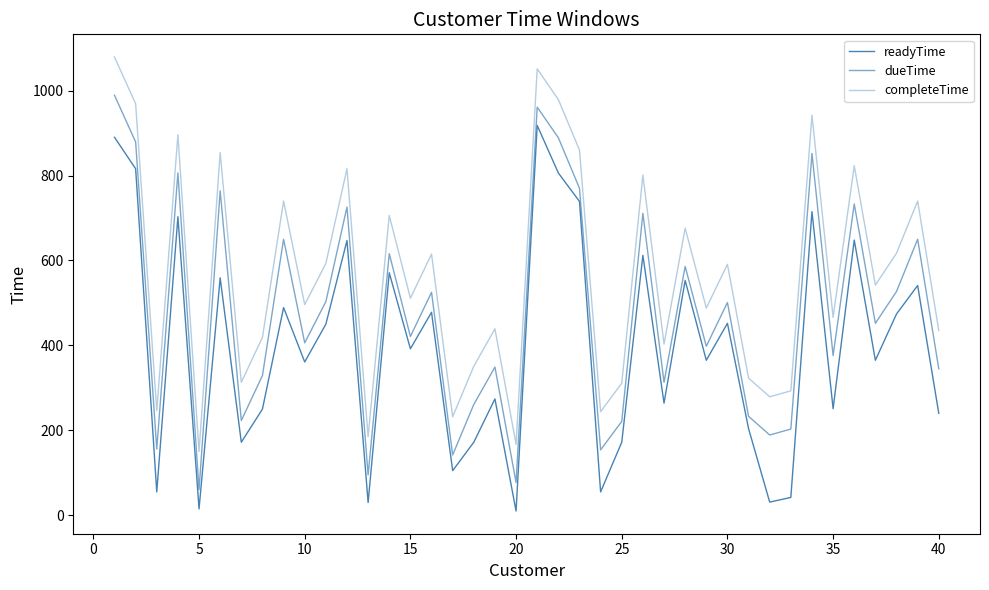

Is this an area chart (filled region under the line)?

No